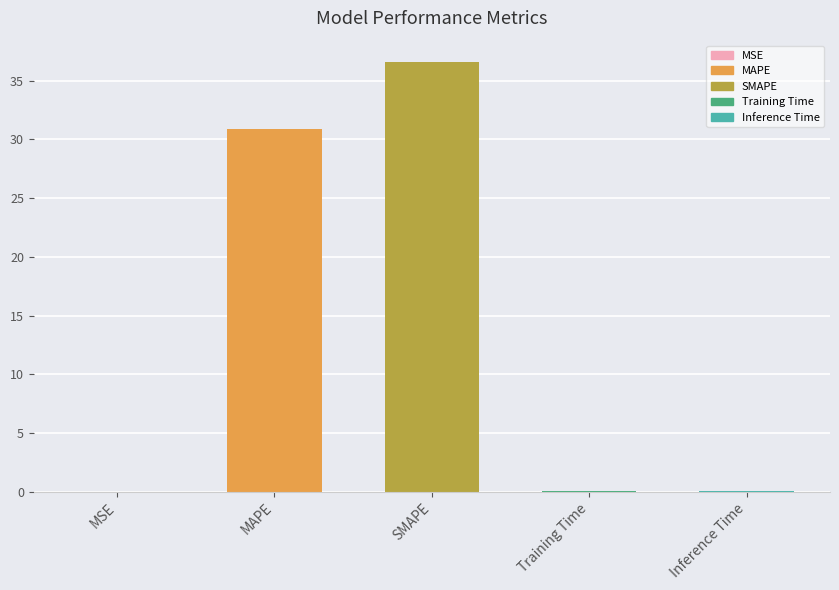

Is it true that the value at MSE is 0.0?

True